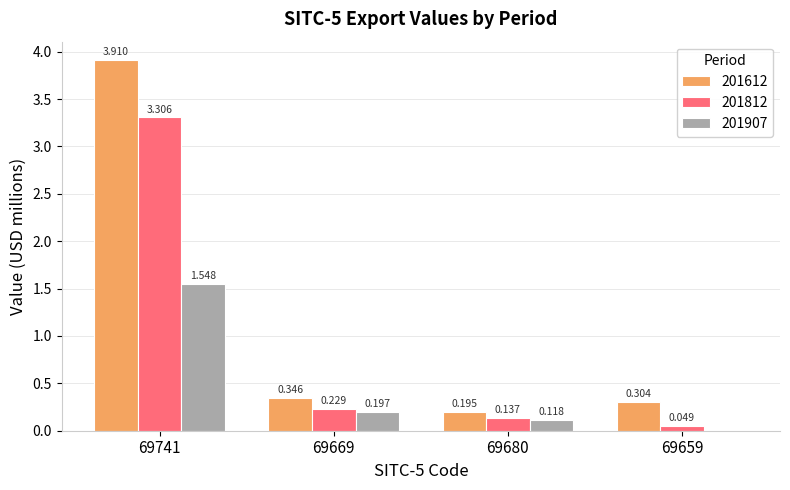

Are the bars horizontal?

No